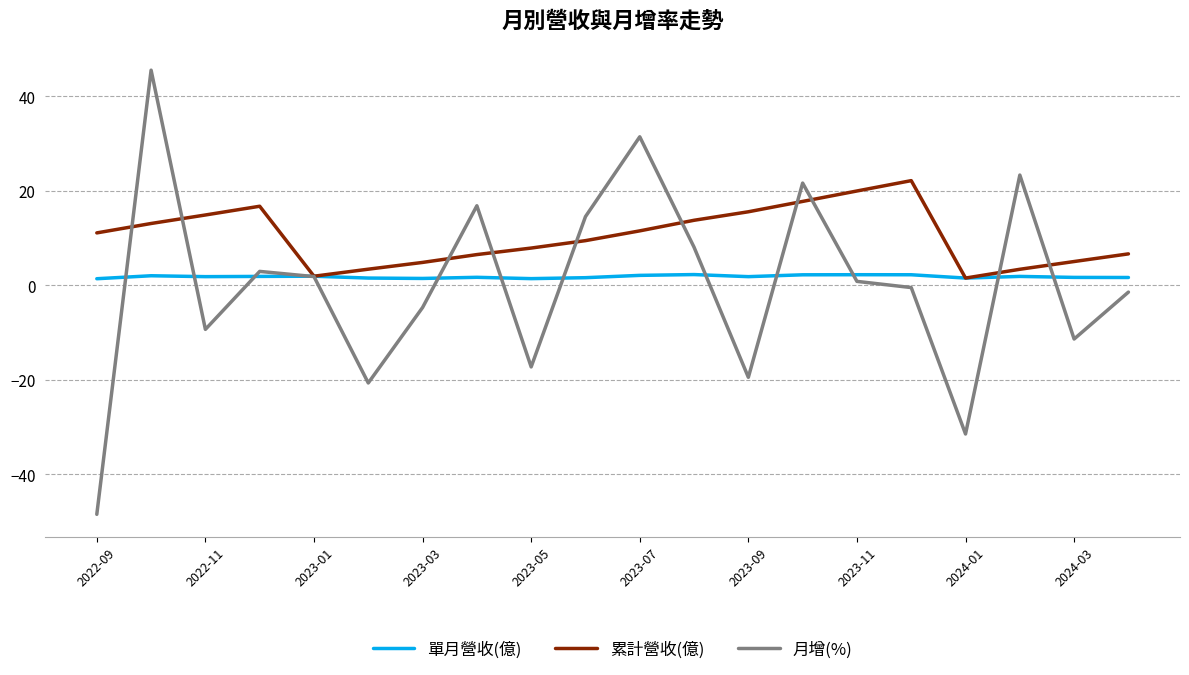

In 累計營收(億), how many points are lower than both neighbors (excluding endpoints)?

2